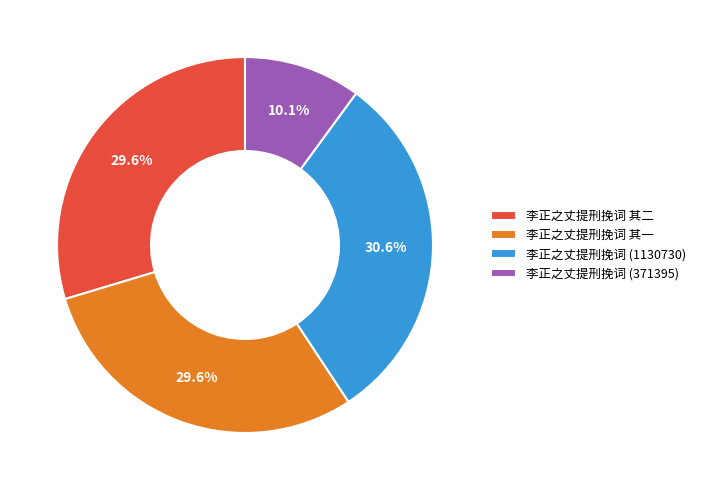

To the nearest percent, what percentage of the pie is 李正之丈提刑挽词 (1130730)?

31%